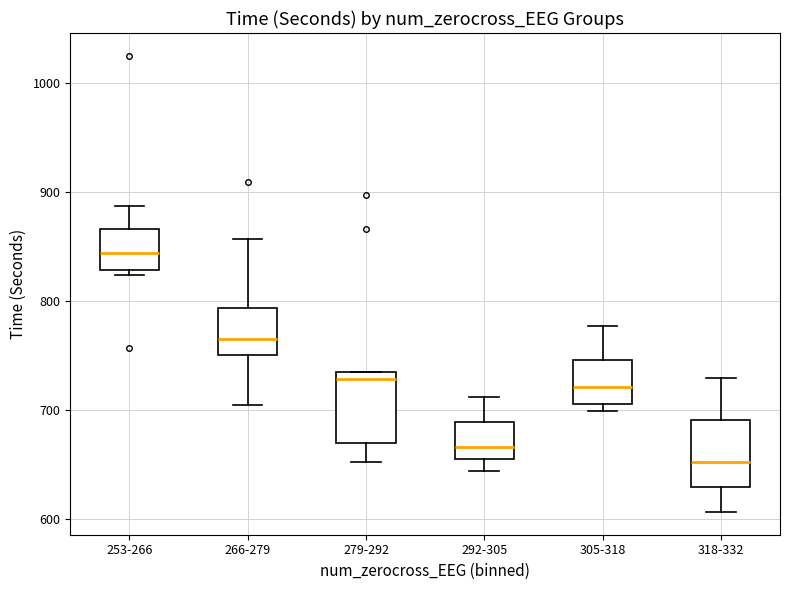

Reading left to right, read every box against the y-axis: the position of its median line, the range the box covers, and the ends of its whiskers. The values are not printed on the chart, so give them approximately, as read against the axis.

253-266: median 840, box 830 to 870, whiskers 820 to 890
266-279: median 770, box 750 to 790, whiskers 700 to 860
279-292: median 730 (just below the box's upper edge), box 670 to 730, whiskers 650 to 730
292-305: median 670, box 650 to 690, whiskers 640 to 710
305-318: median 720, box 710 to 750, whiskers 700 to 780
318-332: median 650, box 630 to 690, whiskers 610 to 730